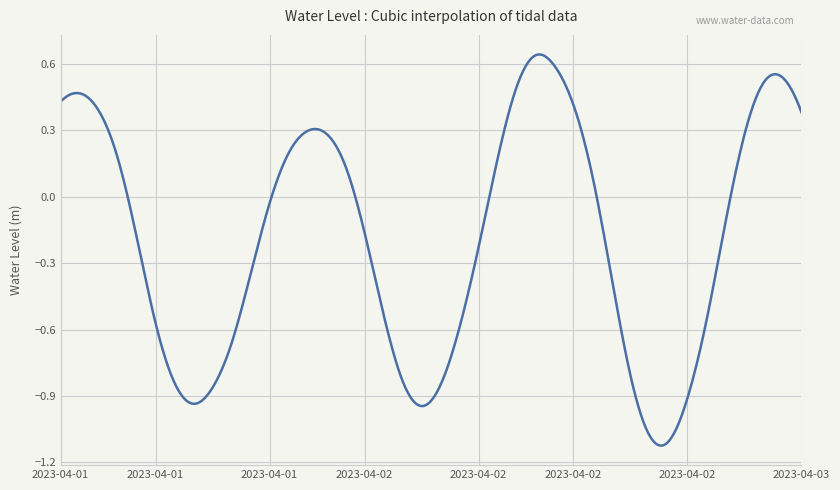

What is the difference between the second highest and second lowest values?

1.8